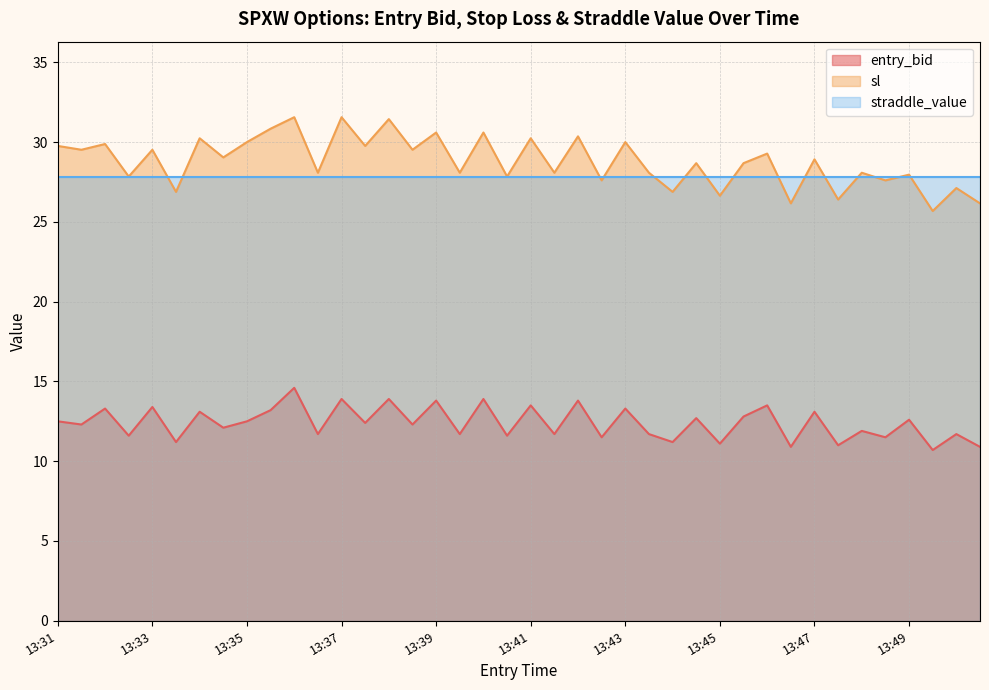

True or false: entry_bid and sl cross at least once.

False